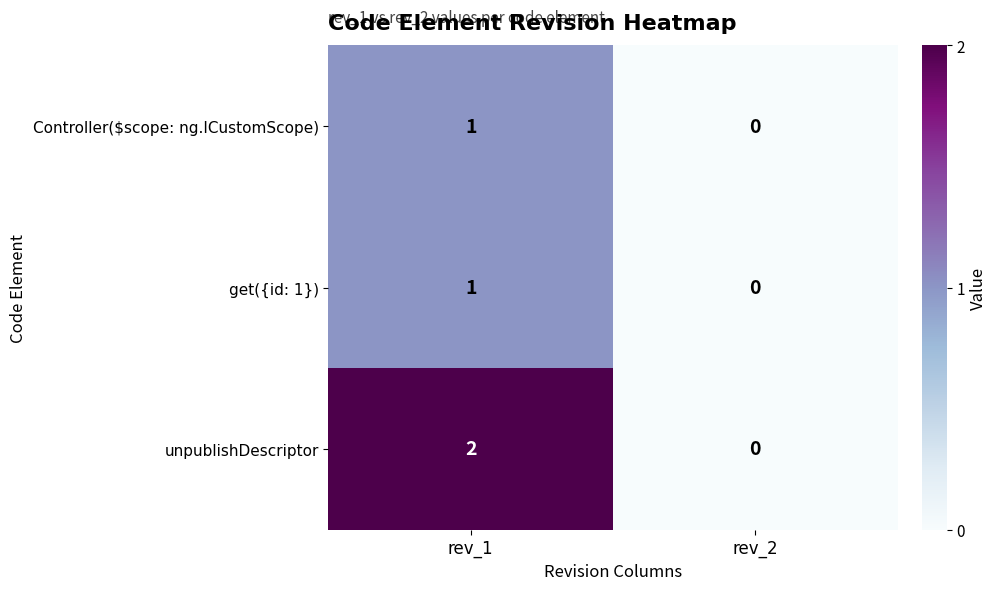

True or false: unpublishDescriptor has a value of 4 at rev_1.

False